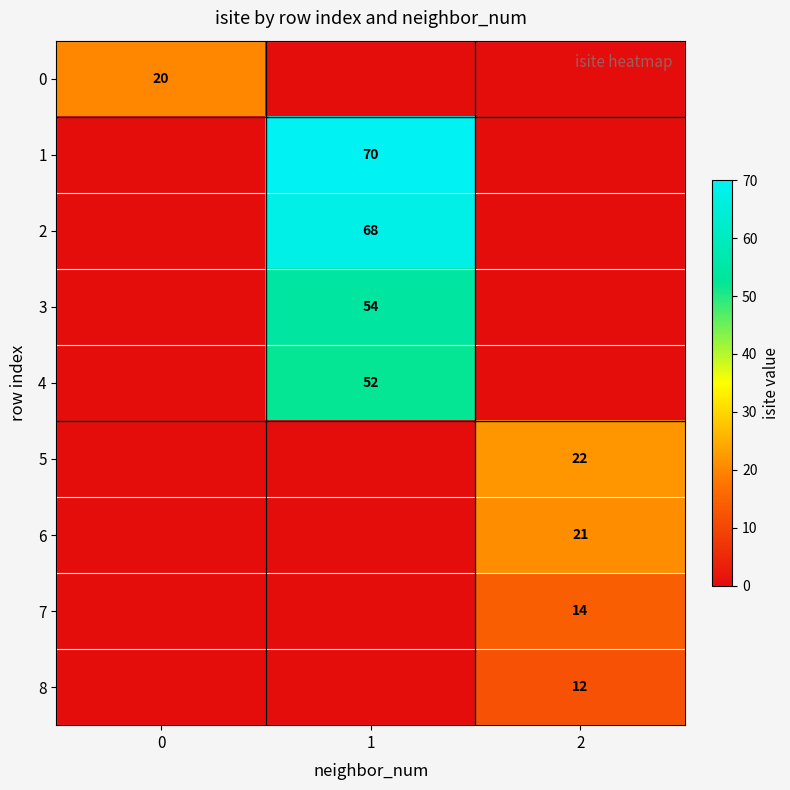

Is the value of 6 at 2 greater than the value of 1 at 1?

No